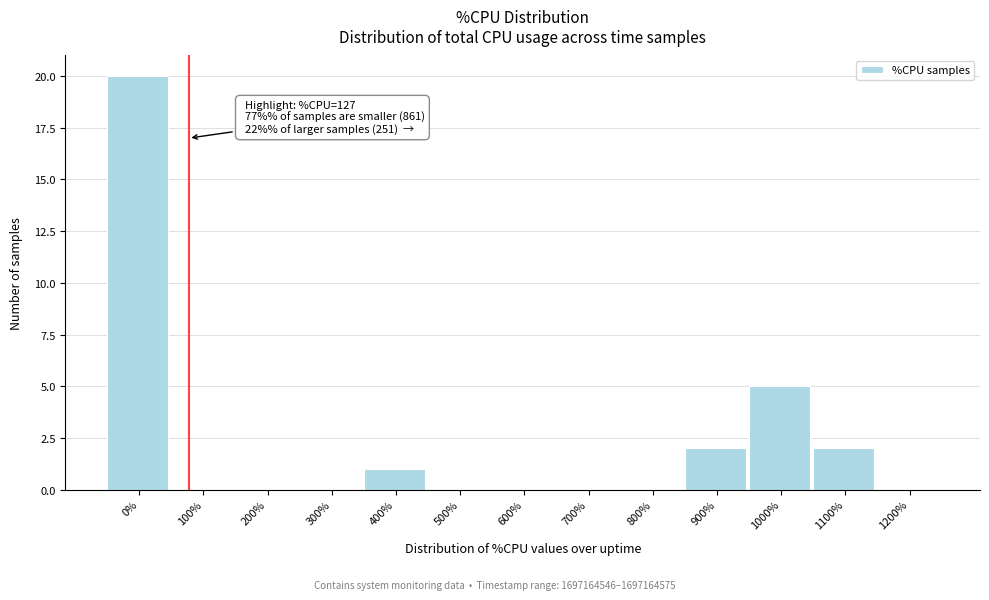

Reading right to left, list all the values displayed in this chart.

1200%=0	1100%=2	1000%=5	900%=2	800%=0	700%=0	600%=0	500%=0	400%=1	300%=0	200%=0	100%=0	0%=20